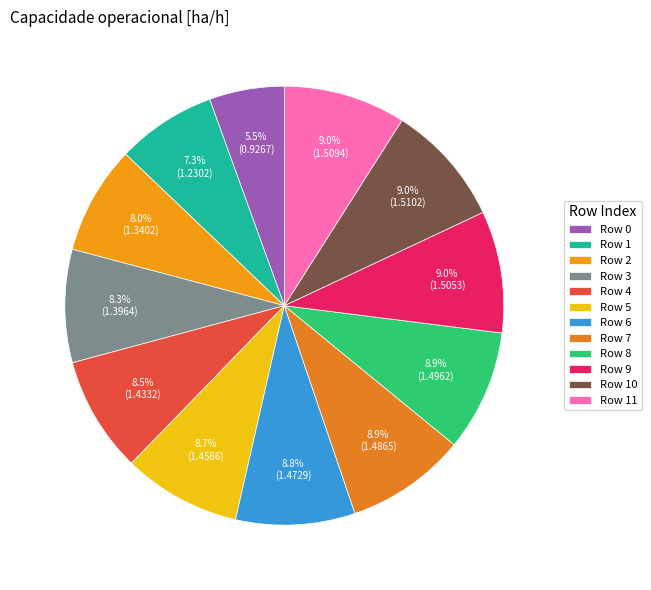

Does any single category account for the majority?

No